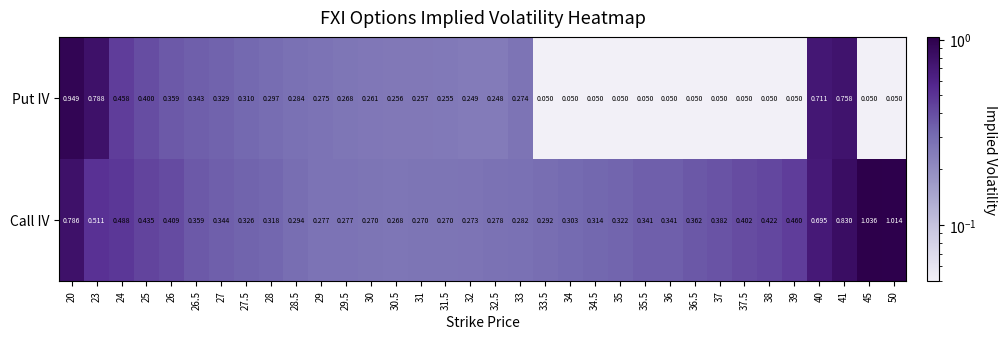

Is the value of Call IV at 34 greater than the value of Put IV at 32?

Yes